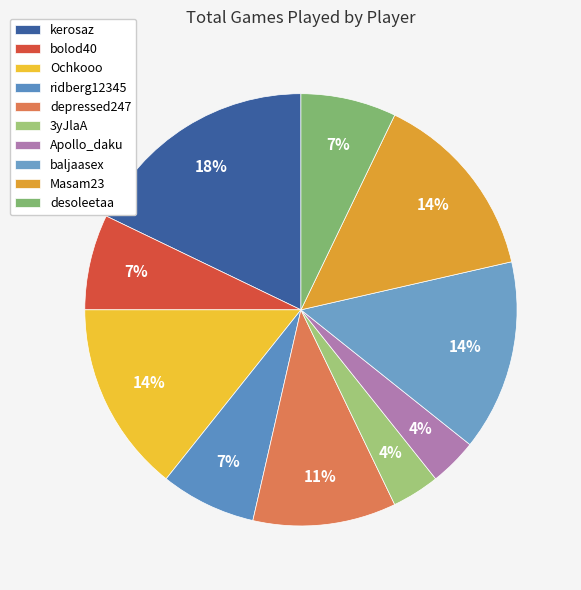

To the nearest percent, what portion does ridberg12345 represent?

7%